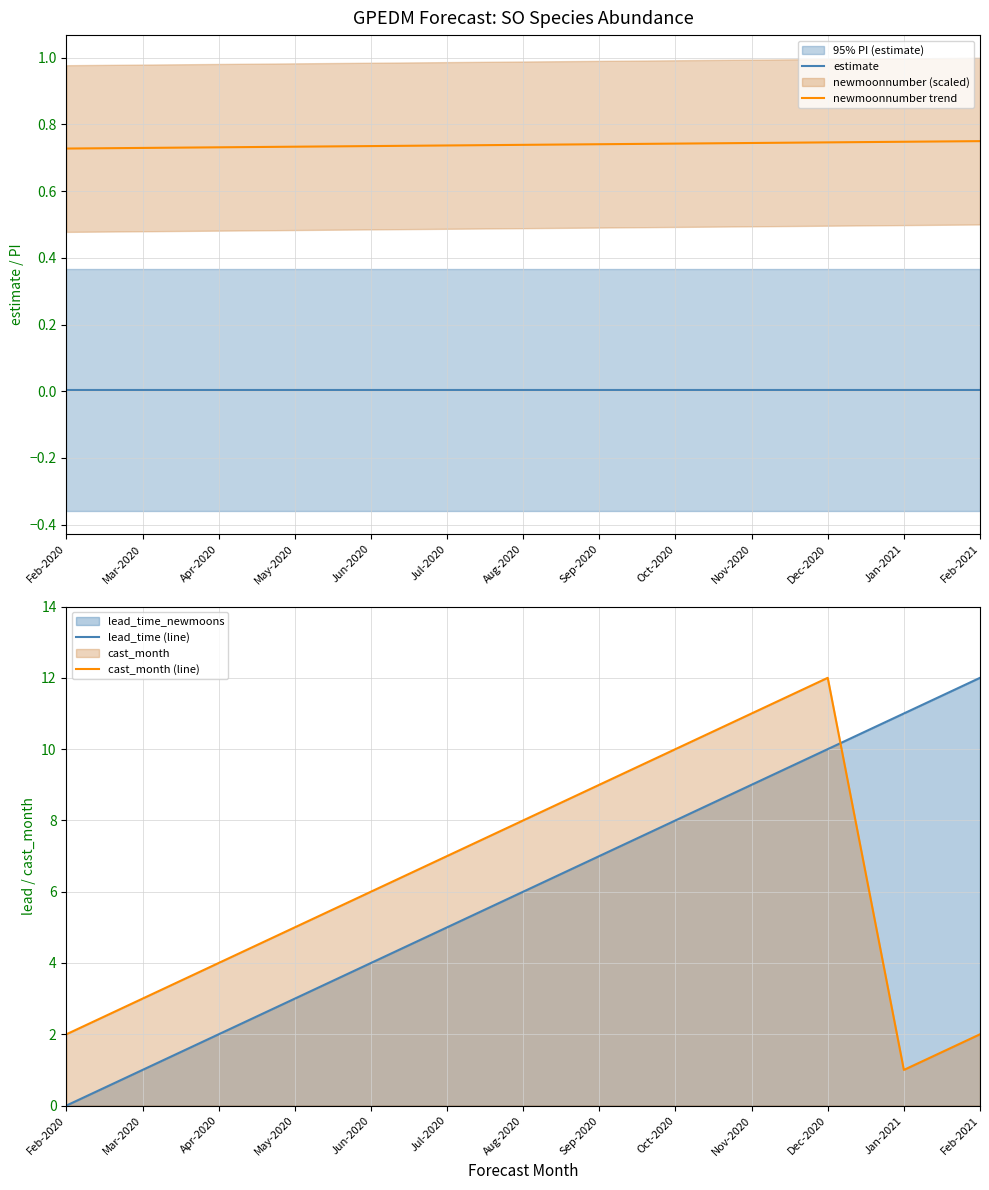

What is the value of the cast_month (line) point at the 12th from the left?

1.0